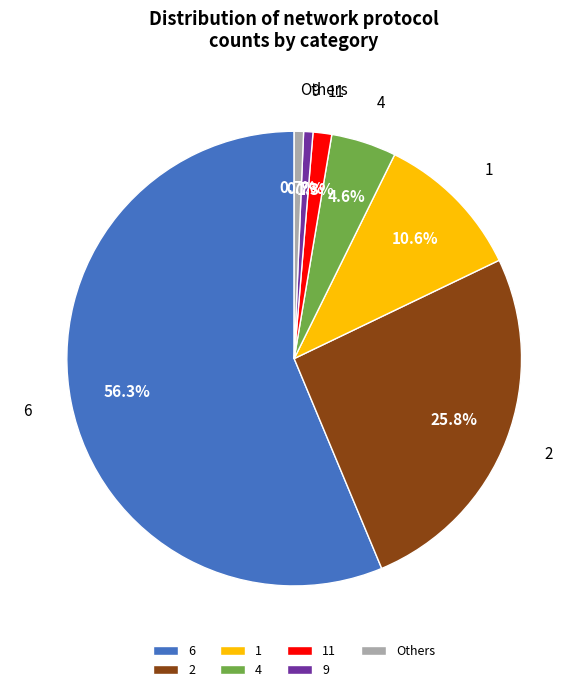

Does 2 account for over 50% of the chart?

No